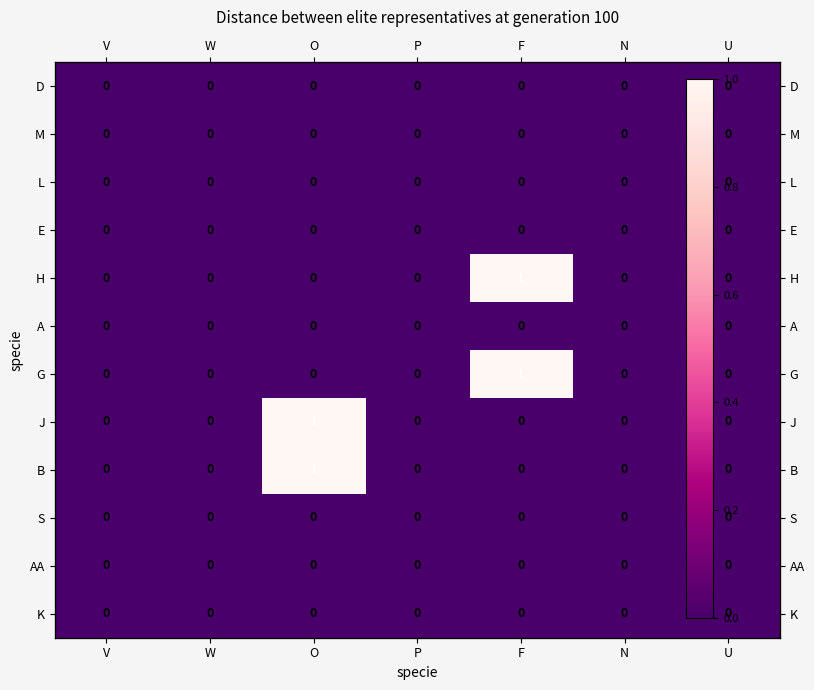

Which category has the lowest value across all series?

V